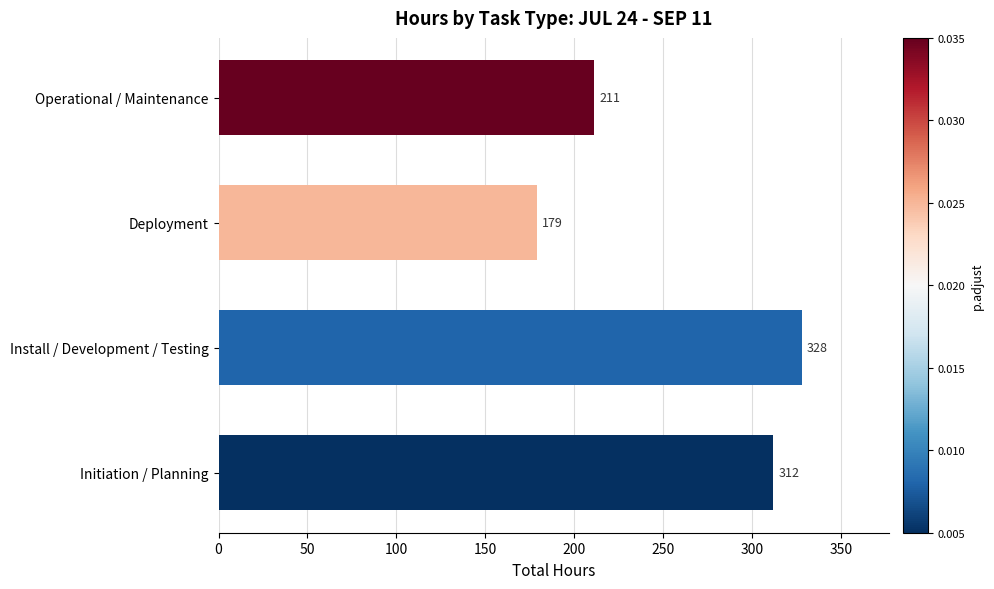

Which label corresponds to the largest value in the chart?

Install / Development / Testing